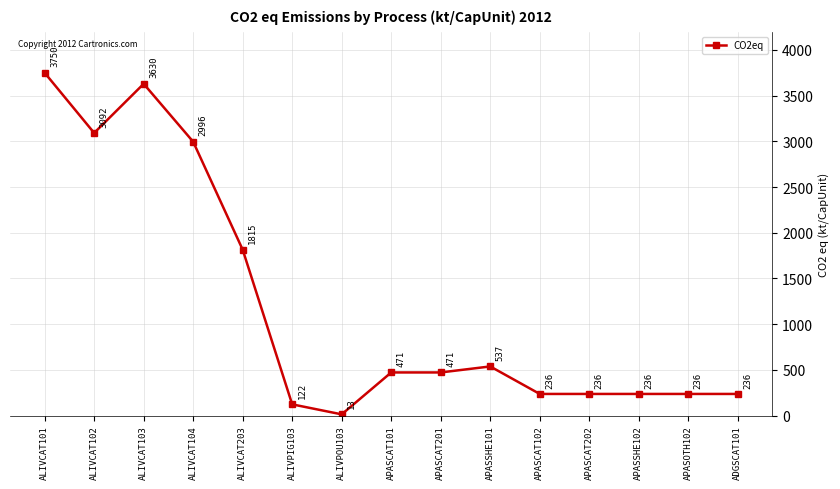

How many values are below 471?

7